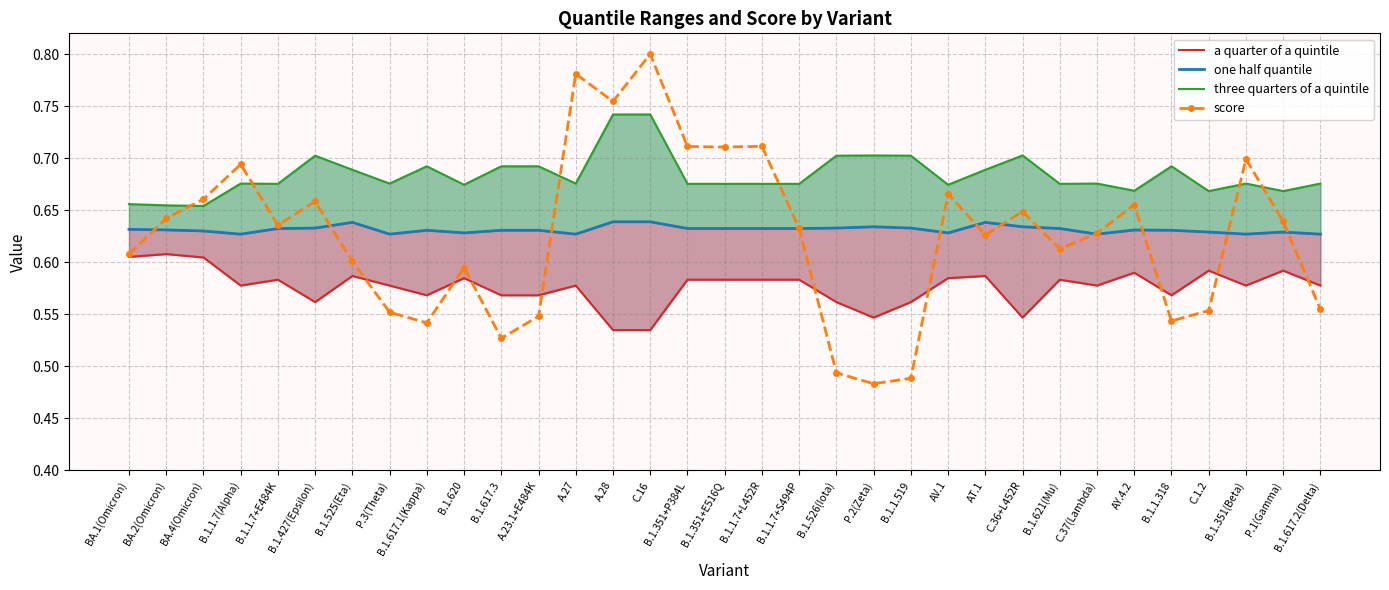

What is the value of the three quarters of a quintile point at the 17th from the left?

0.7